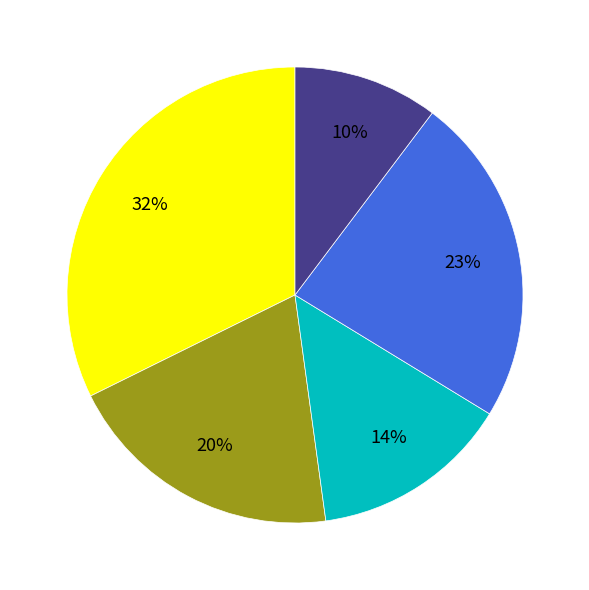

Is there a majority slice in this chart?

No